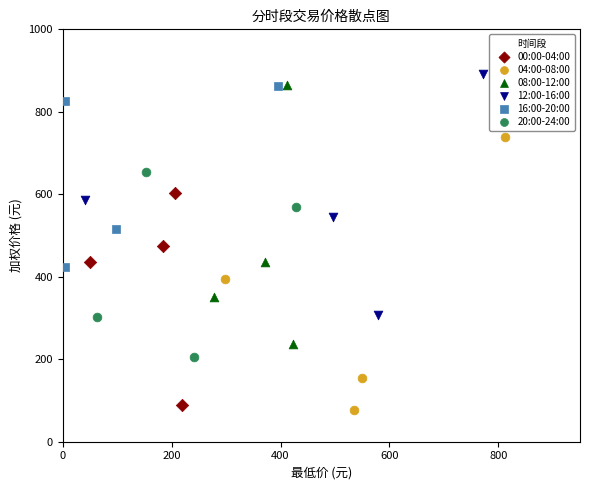

What are all the series names shown in the legend?

00:00-04:00, 04:00-08:00, 08:00-12:00, 12:00-16:00, 16:00-20:00, 20:00-24:00